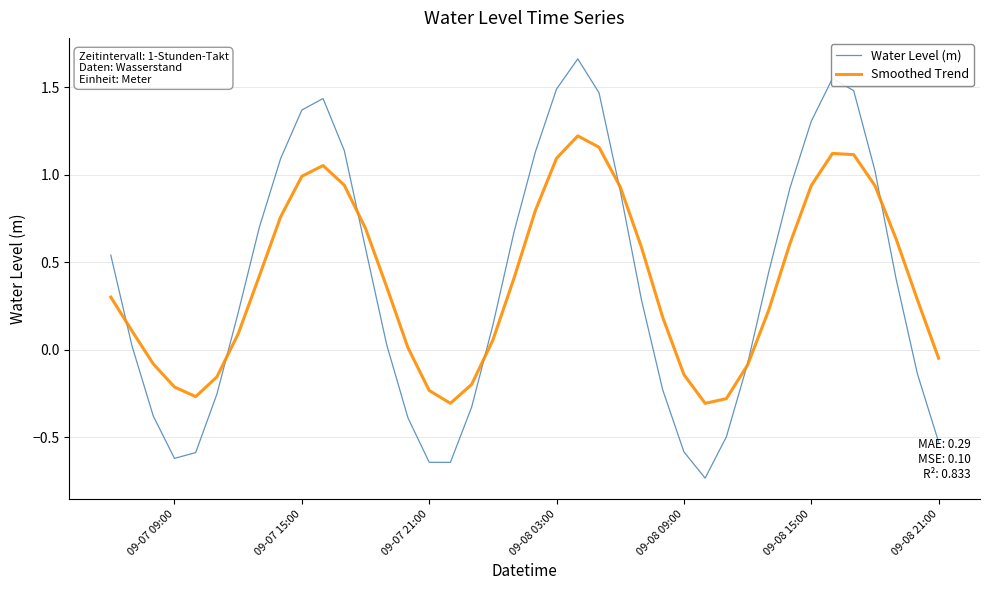

Which series has the widest spread of values?

Water Level (m)